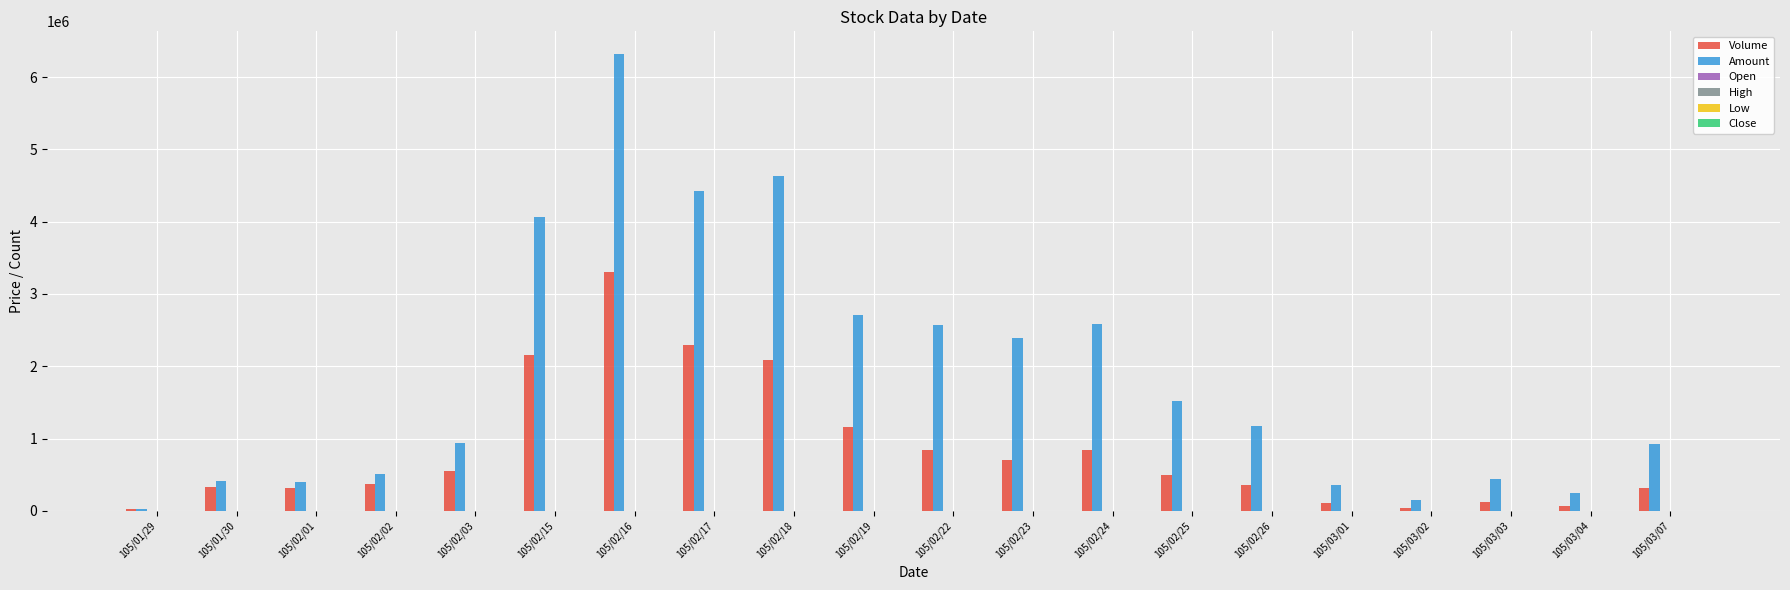

How many series are shown in this chart?

6